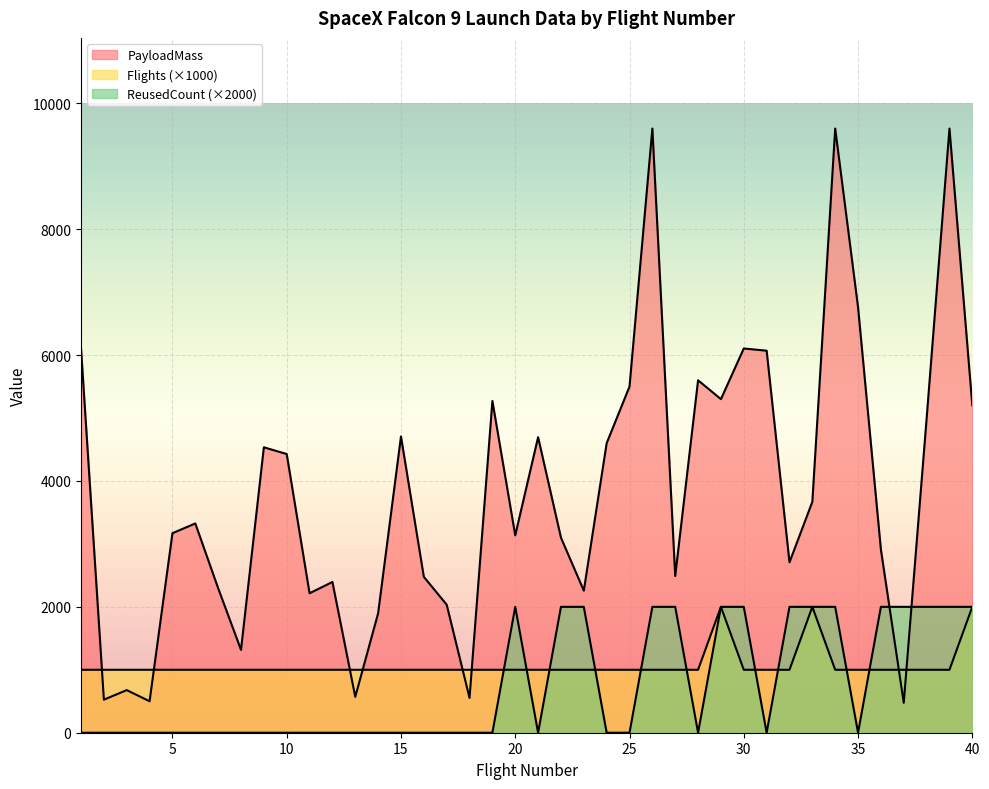

Between 10 and 21, which series saw the biggest shift?

PayloadMass